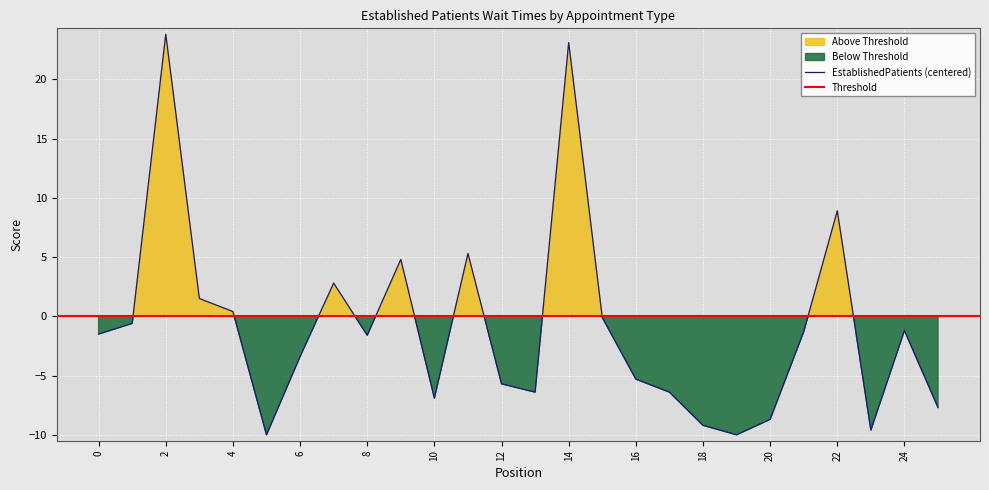

True or false: there are more than 1 points higher than both neighbors.

True